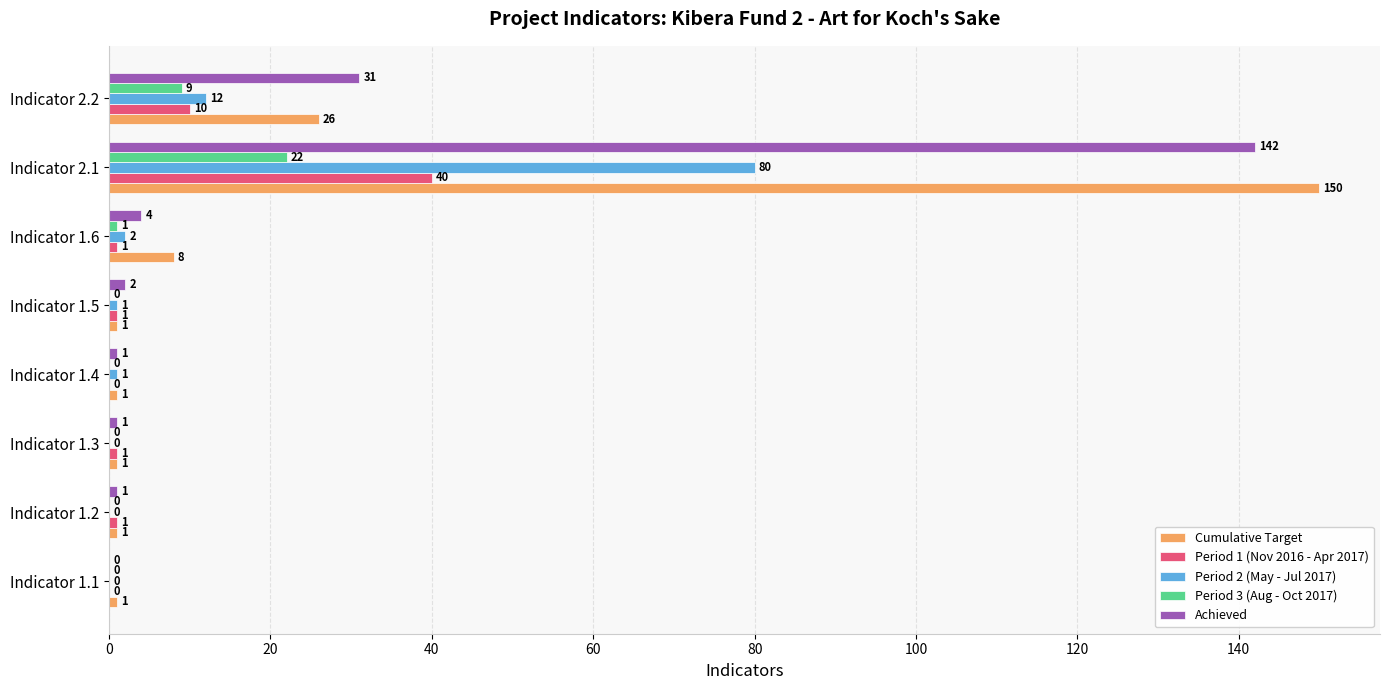

Which series has the largest total across all categories?

Cumulative Target